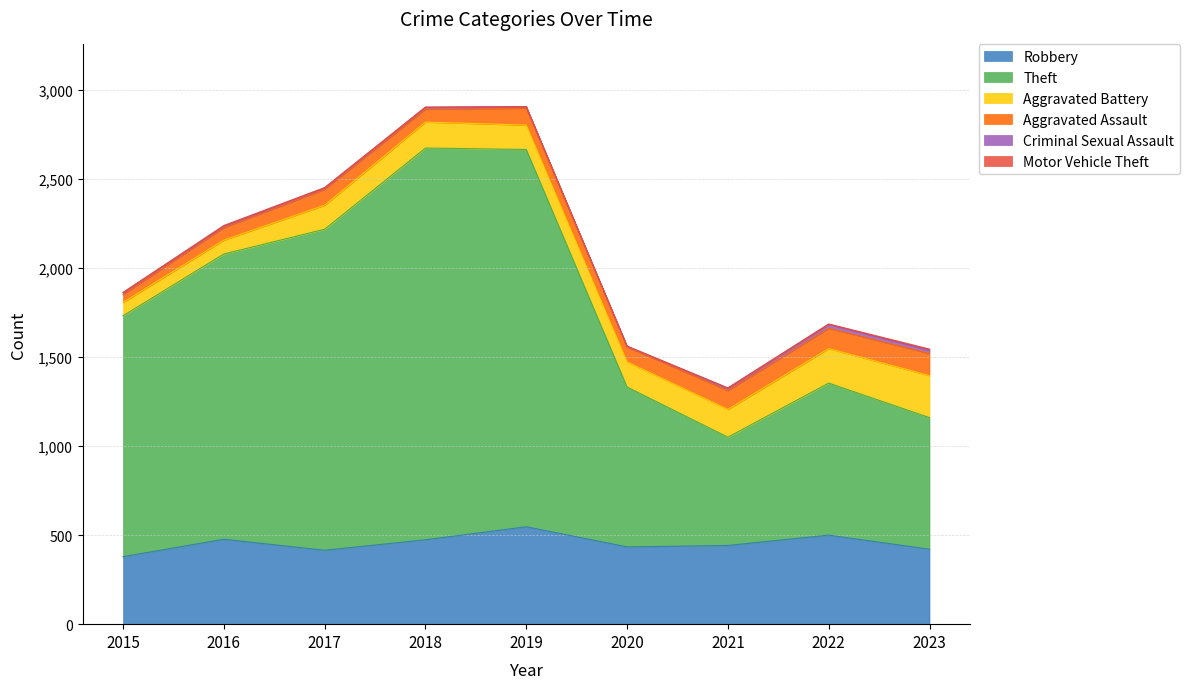

What is the spread (max minus min) of values at 2022?

852